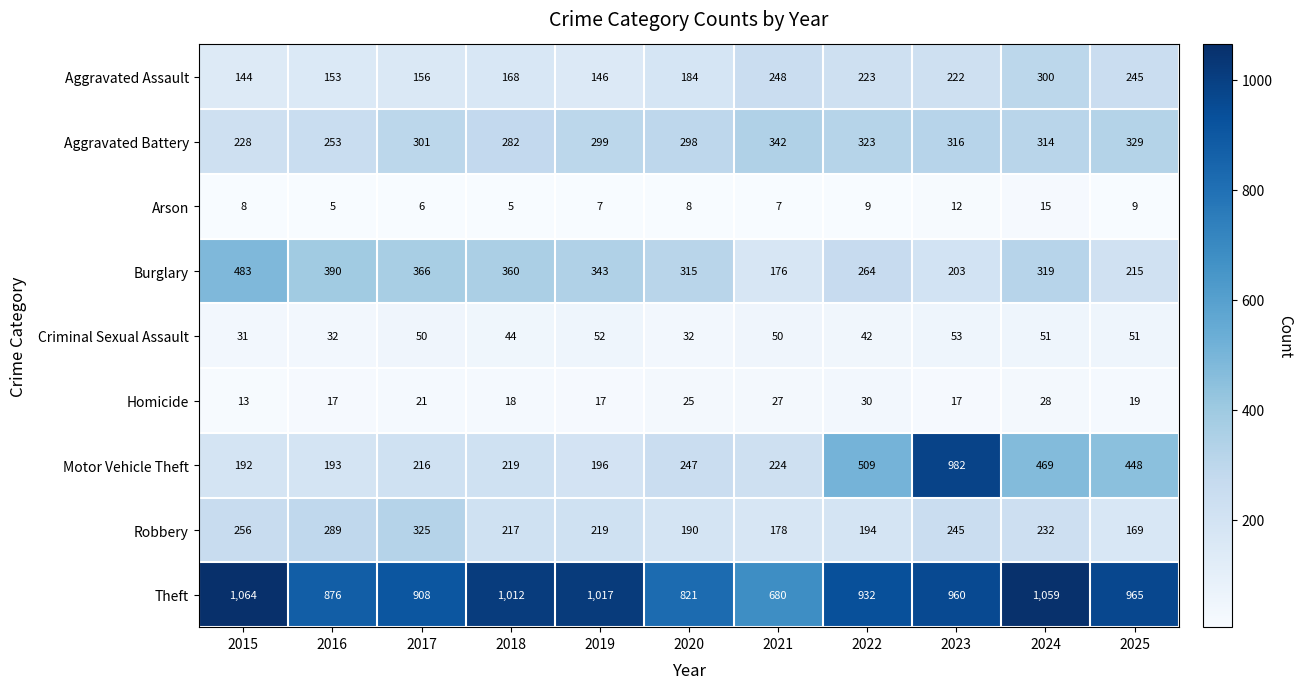

At which category is the sum across all series the highest?

2023